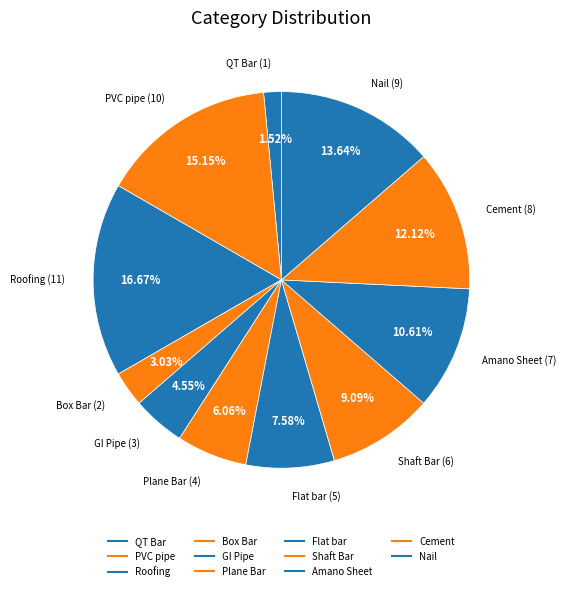

Which slice is the smallest?

QT Bar